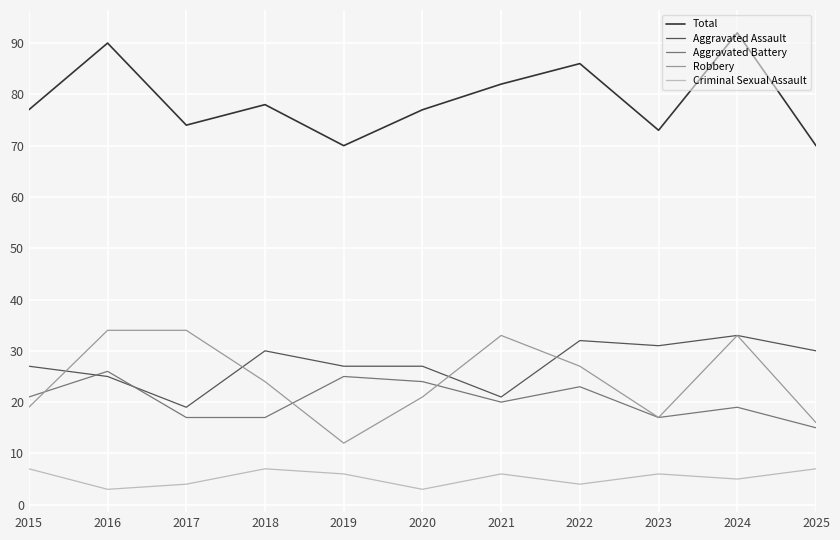

The value of Robbery at 2019 is 12. True or false?

True